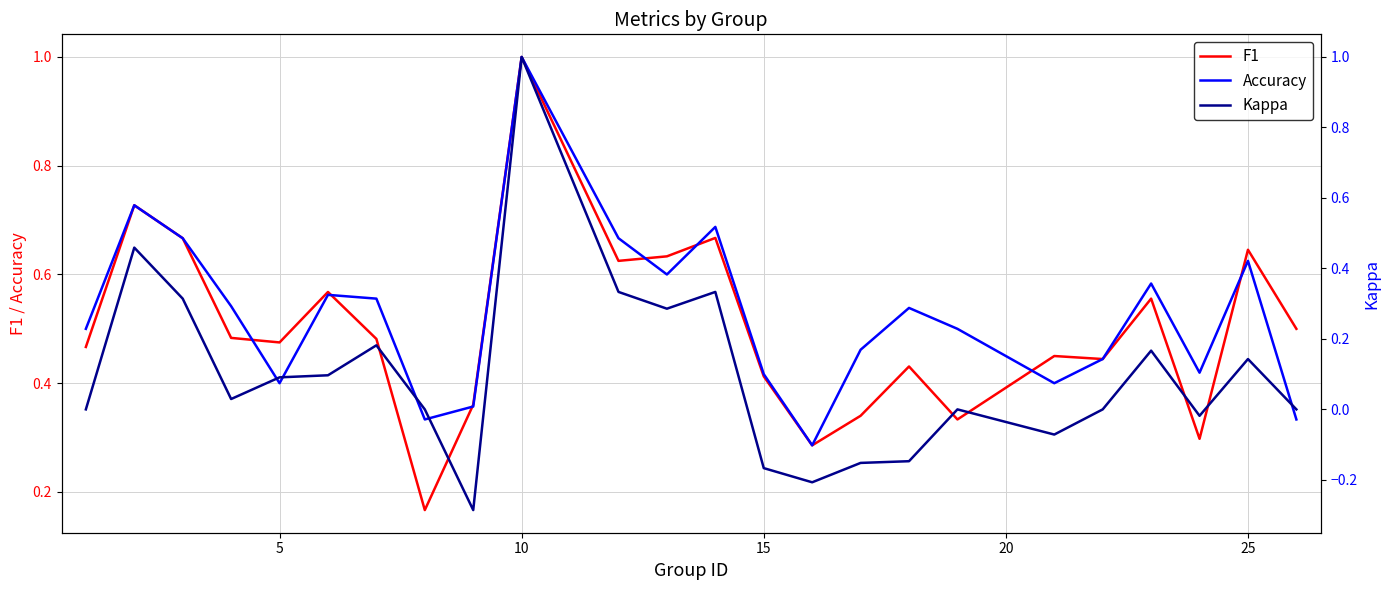

What is the difference between the maximum and minimum values in the F1 series?

0.8